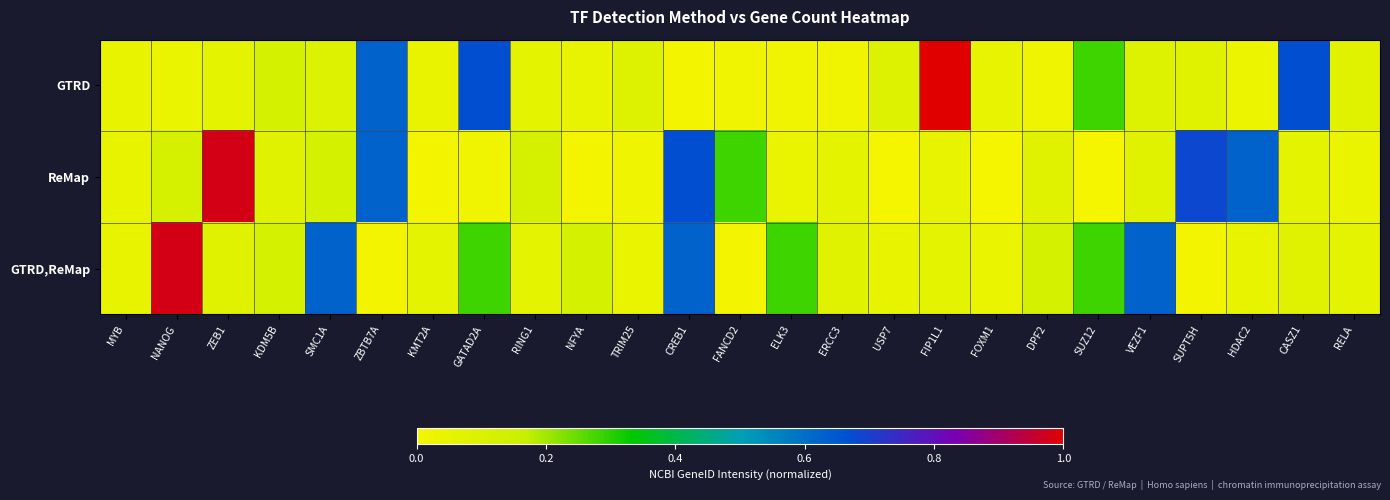

Reading right to left, list all the values displayed in this chart.

GTRD: RELA=0.1	CASZ1=0.7	HDAC2=0.0	SUPT5H=0.1	VEZF1=0.1	SUZ12=0.3	DPF2=0.0	FOXM1=0.1	FIP1L1=1.0	USP7=0.1	ERCC3=0.0	ELK3=0.0	FANCD2=0.0	CREB1=0.0	TRIM25=0.1	NFYA=0.1	RING1=0.1	GATAD2A=0.7	KMT2A=0.0	ZBTB7A=0.6	SMC1A=0.1	KDM5B=0.1	ZEB1=0.1	NANOG=0.0	MYB=0.0
ReMap: RELA=0.0	CASZ1=0.1	HDAC2=0.6	SUPT5H=0.7	VEZF1=0.1	SUZ12=0.0	DPF2=0.1	FOXM1=0.0	FIP1L1=0.1	USP7=0.0	ERCC3=0.1	ELK3=0.0	FANCD2=0.3	CREB1=0.7	TRIM25=0.0	NFYA=0.0	RING1=0.1	GATAD2A=0.0	KMT2A=0.0	ZBTB7A=0.6	SMC1A=0.1	KDM5B=0.1	ZEB1=1.0	NANOG=0.1	MYB=0.0
GTRD,ReMap: RELA=0.1	CASZ1=0.1	HDAC2=0.0	SUPT5H=0.0	VEZF1=0.6	SUZ12=0.3	DPF2=0.1	FOXM1=0.0	FIP1L1=0.1	USP7=0.0	ERCC3=0.1	ELK3=0.3	FANCD2=0.0	CREB1=0.6	TRIM25=0.0	NFYA=0.1	RING1=0.1	GATAD2A=0.3	KMT2A=0.1	ZBTB7A=0.0	SMC1A=0.6	KDM5B=0.1	ZEB1=0.1	NANOG=1.0	MYB=0.0